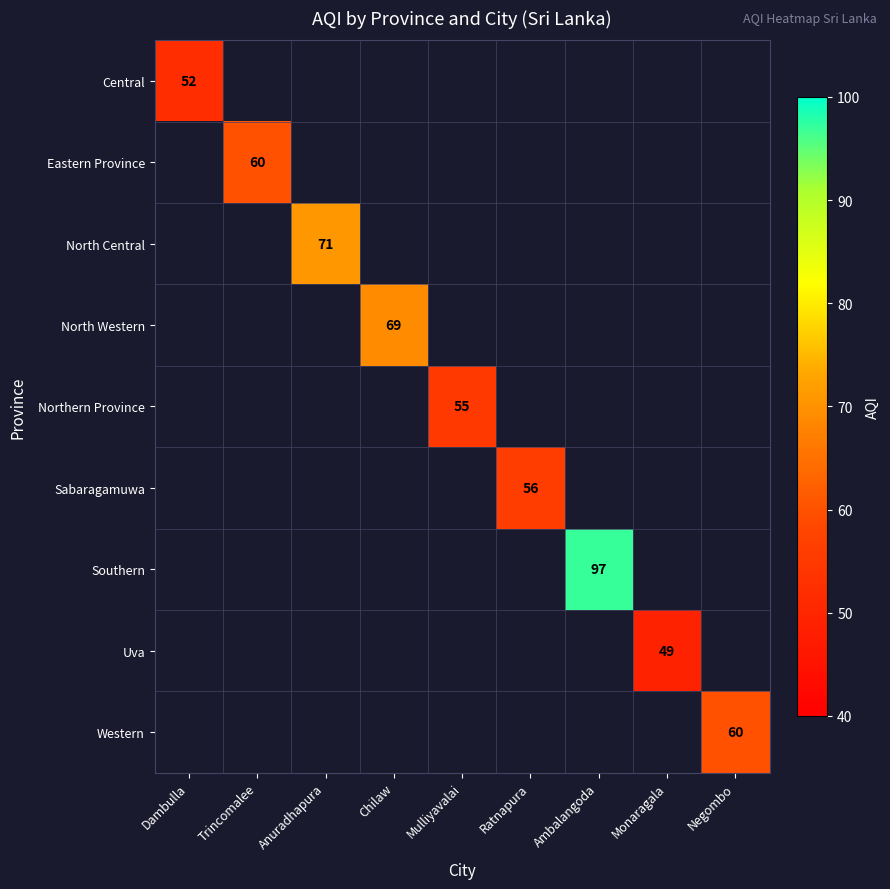

List the labels in order of North Western value, largest first.

Dambulla, Trincomalee, Anuradhapura, Chilaw, Mulliyavalai, Ratnapura, Ambalangoda, Monaragala, Negombo